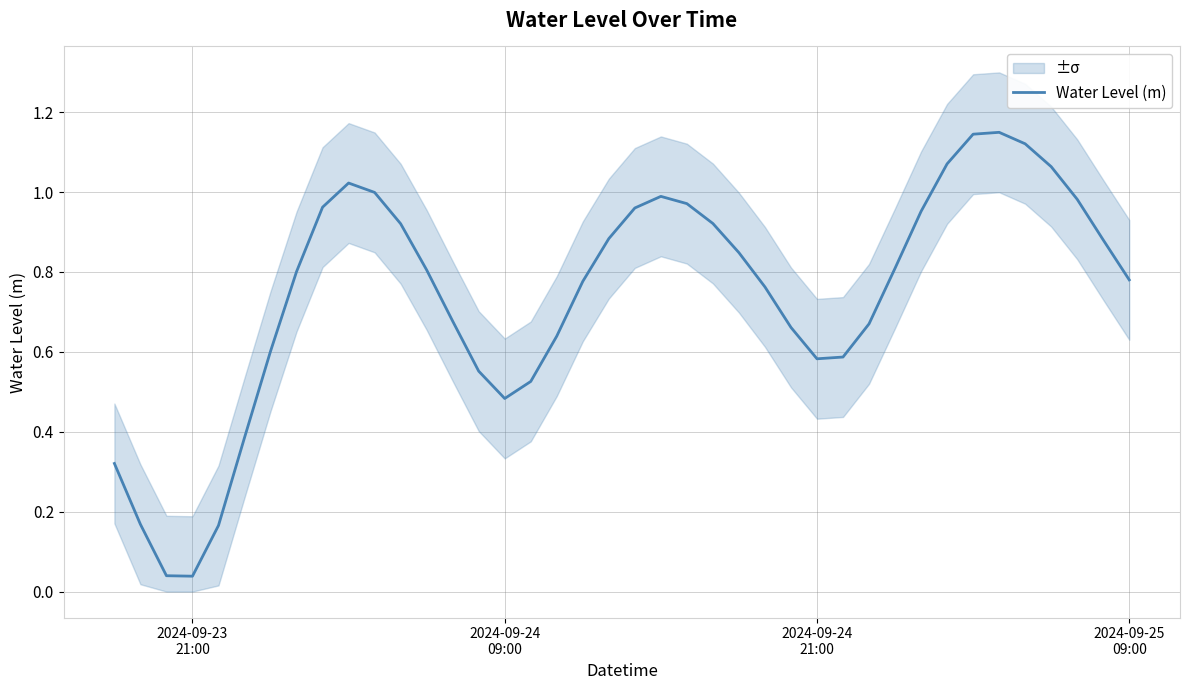

Reading left to right, list all the values displayed in this chart.

0.3	0.2	0.0	0.0	0.2	0.4	0.6	0.8	1.0	1.0	1.0	0.9	0.8	0.7	0.6	0.5	0.5	0.6	0.8	0.9	1.0	1.0	1.0	0.9	0.8	0.8	0.7	0.6	0.6	0.7	0.8	1.0	1.1	1.1	1.1	1.1	1.1	1.0	0.9	0.8